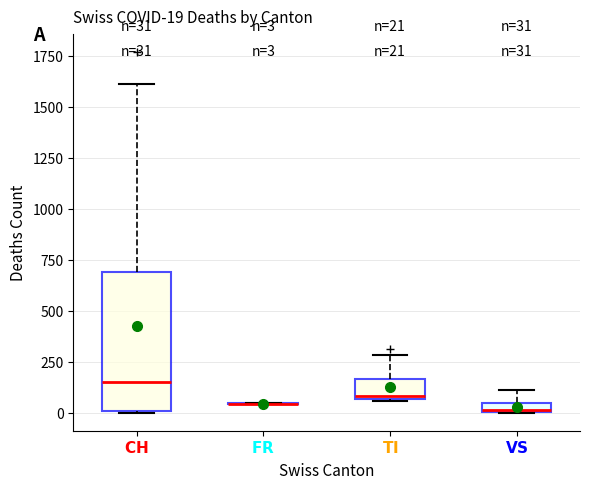

Which box is the tallest, from its lower edge to its upper edge?

$\bf{CH}$